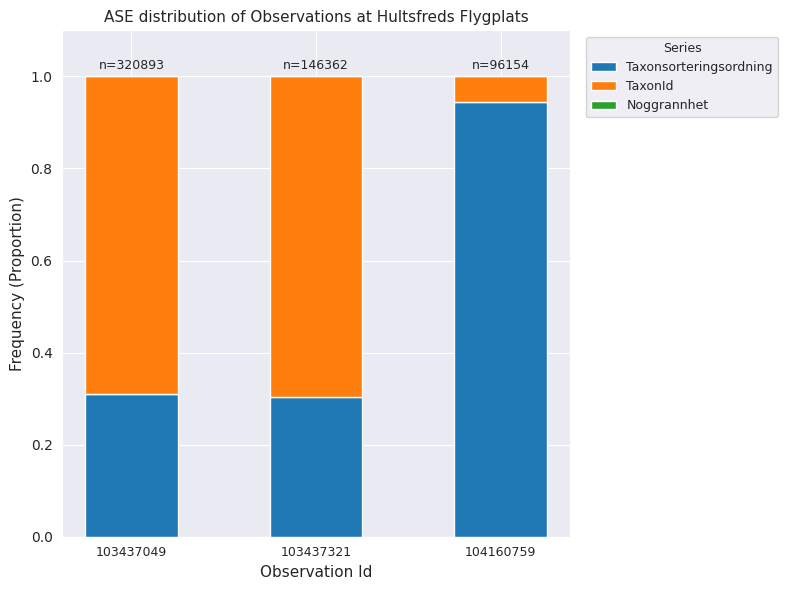

Which category has the highest value in the Taxonsorteringsordning series?

104160759